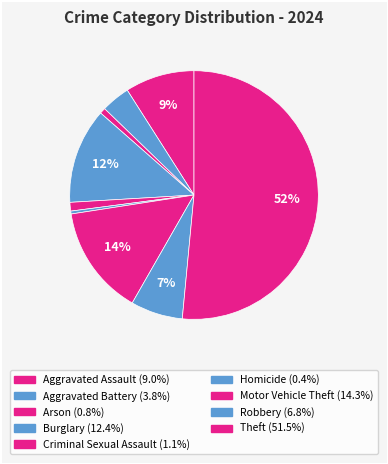

Count the number of slices in the pie.

9